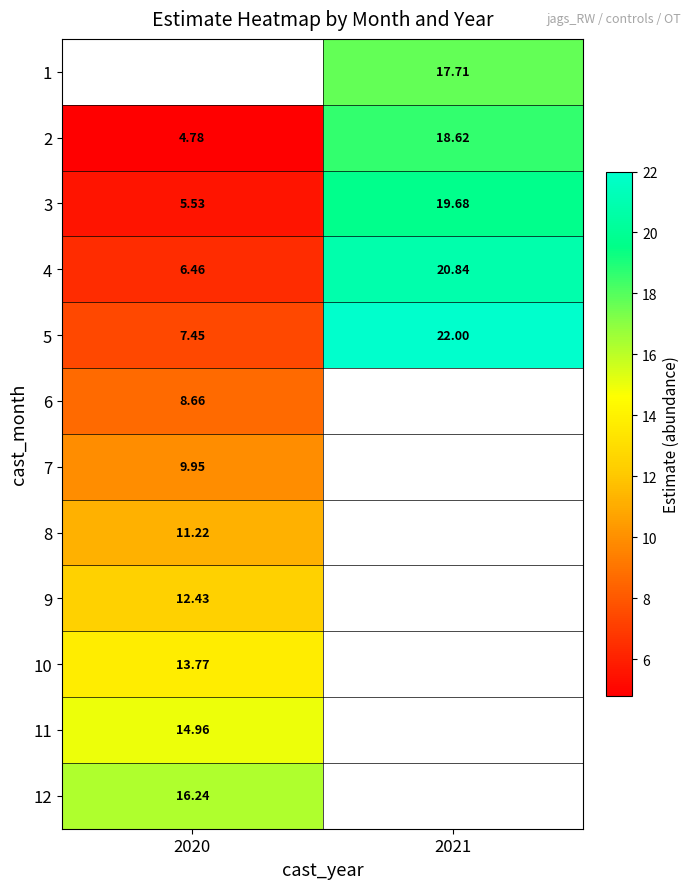

What is the difference between the maximum and minimum values in the 5 series?

14.6